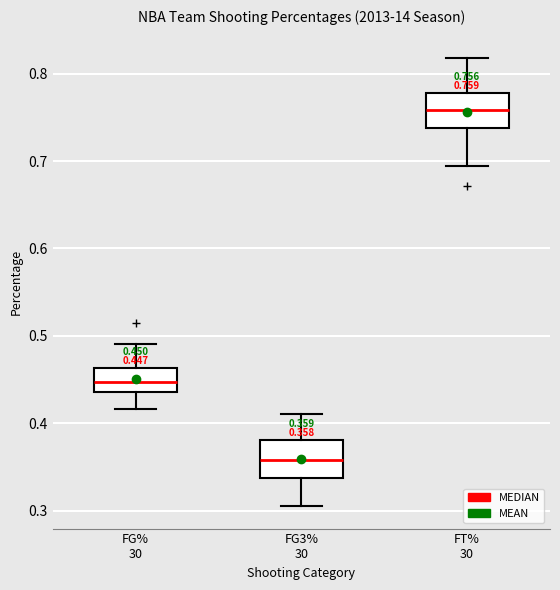

Which box has the highest median line?

FT% 30